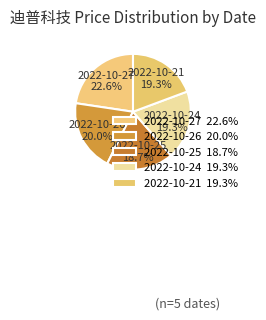

Which has a higher value, 2022-10-25 18.7% or 2022-10-27 22.6%?

2022-10-27 22.6%